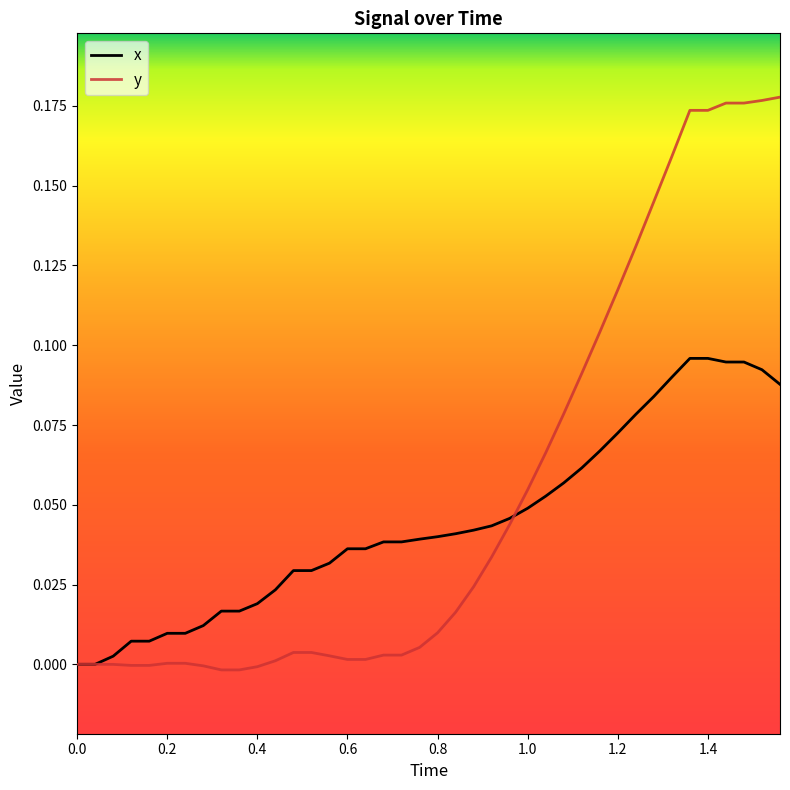

How many categories are shown in the chart?

40